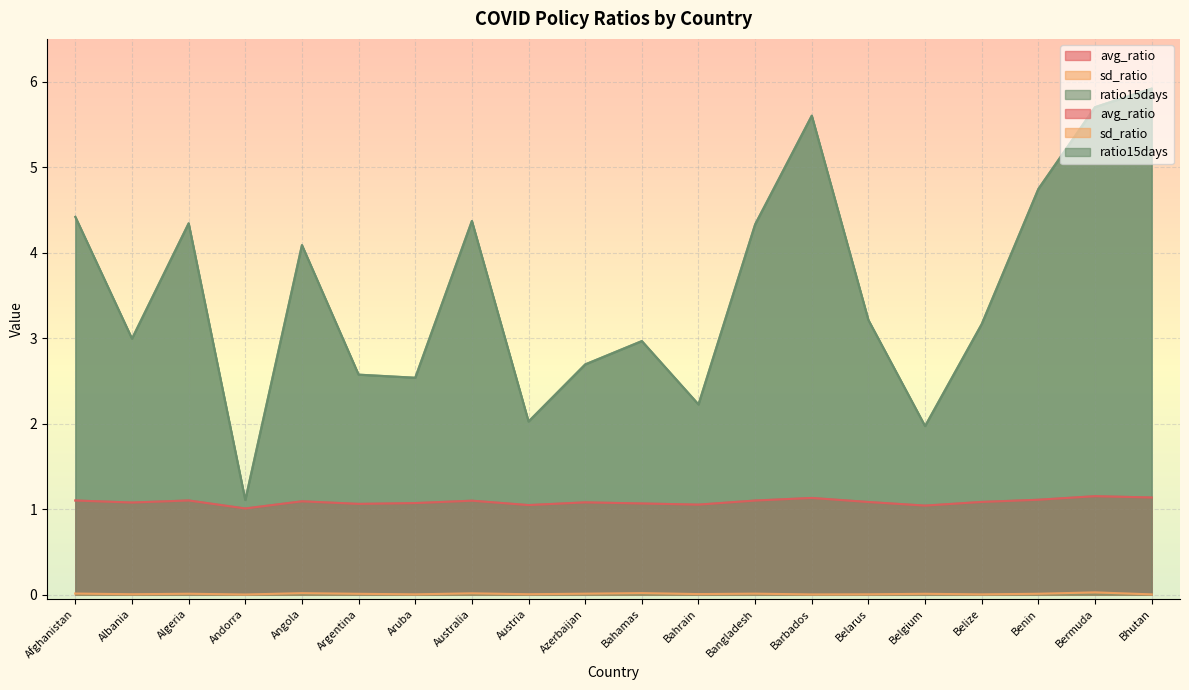

Reading right to left, extract all data points from this chart.

avg_ratio: Bhutan=1.1	Bermuda=1.2	Benin=1.1	Belize=1.1	Belgium=1.0	Belarus=1.1	Barbados=1.1	Bangladesh=1.1	Bahrain=1.1	Bahamas=1.1	Azerbaijan=1.1	Austria=1.0	Australia=1.1	Aruba=1.1	Argentina=1.1	Angola=1.1	Andorra=1.0	Algeria=1.1	Albania=1.1	Afghanistan=1.1
sd_ratio: Bhutan=0.0	Bermuda=0.0	Benin=0.0	Belize=0.0	Belgium=0.0	Belarus=0.0	Barbados=0.0	Bangladesh=0.0	Bahrain=0.0	Bahamas=0.0	Azerbaijan=0.0	Austria=0.0	Australia=0.0	Aruba=0.0	Argentina=0.0	Angola=0.0	Andorra=0.0	Algeria=0.0	Albania=0.0	Afghanistan=0.0
ratio15days: Bhutan=5.9	Bermuda=5.7	Benin=4.7	Belize=3.2	Belgium=2.0	Belarus=3.2	Barbados=5.6	Bangladesh=4.3	Bahrain=2.2	Bahamas=3.0	Azerbaijan=2.7	Austria=2.0	Australia=4.4	Aruba=2.5	Argentina=2.6	Angola=4.1	Andorra=1.1	Algeria=4.3	Albania=3.0	Afghanistan=4.4